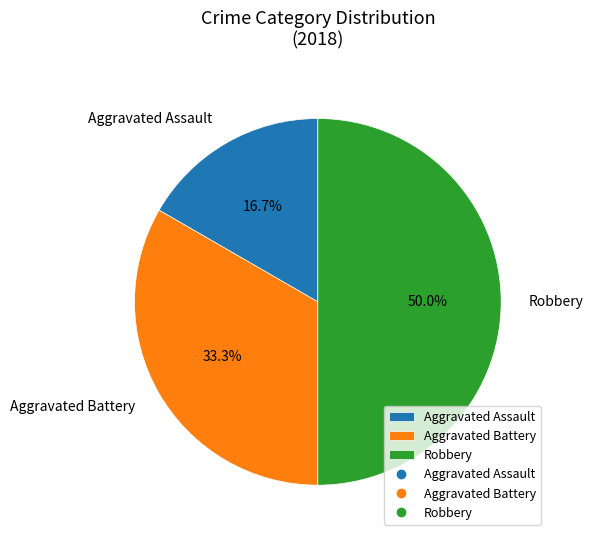

What percentage do Aggravated Assault and Aggravated Battery together represent?

50.0%